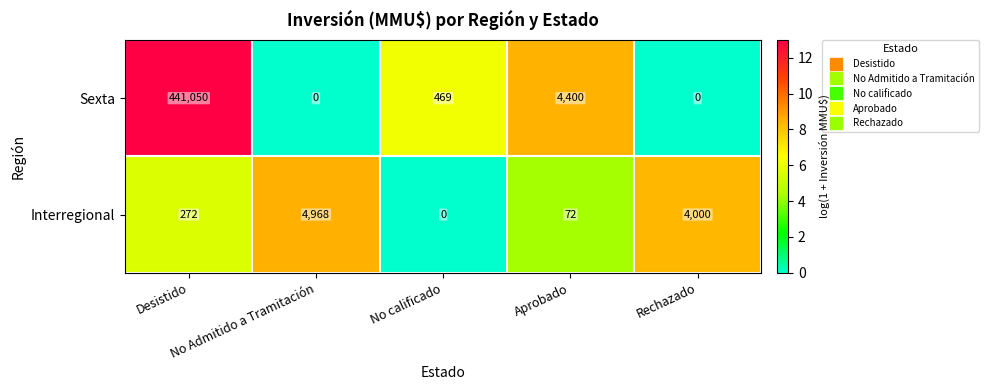

What is the greatest value displayed?

441050